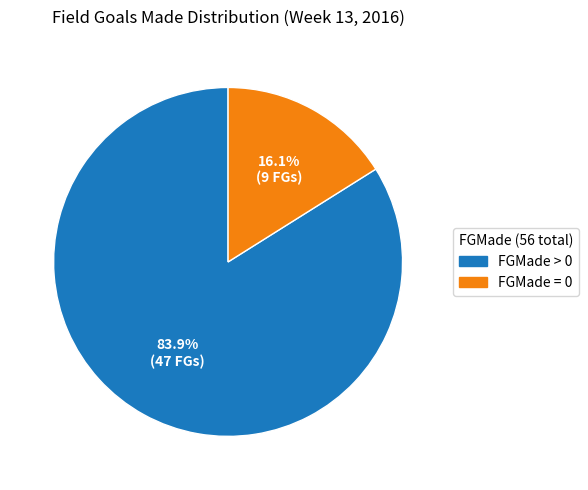

Between FGMade = 0 and FGMade > 0, which is larger?

FGMade > 0